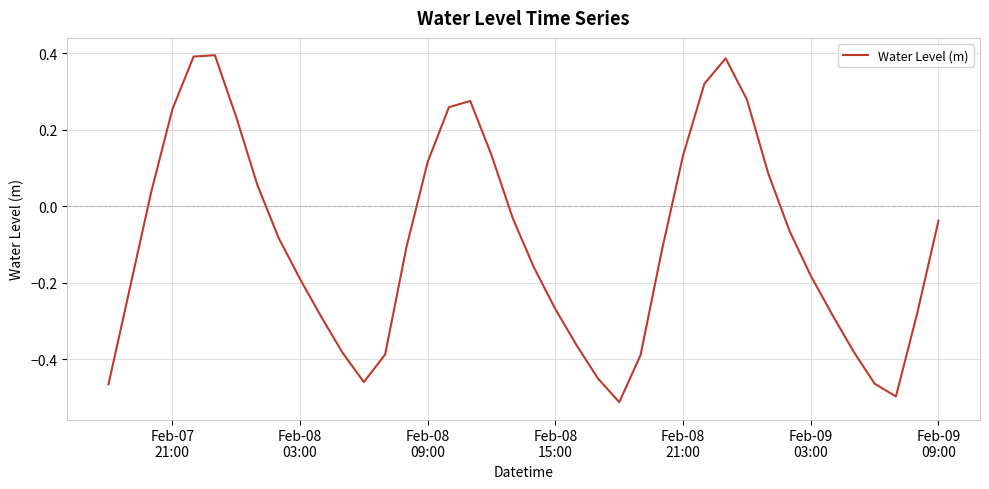

What is the difference between the maximum and minimum values?

0.9